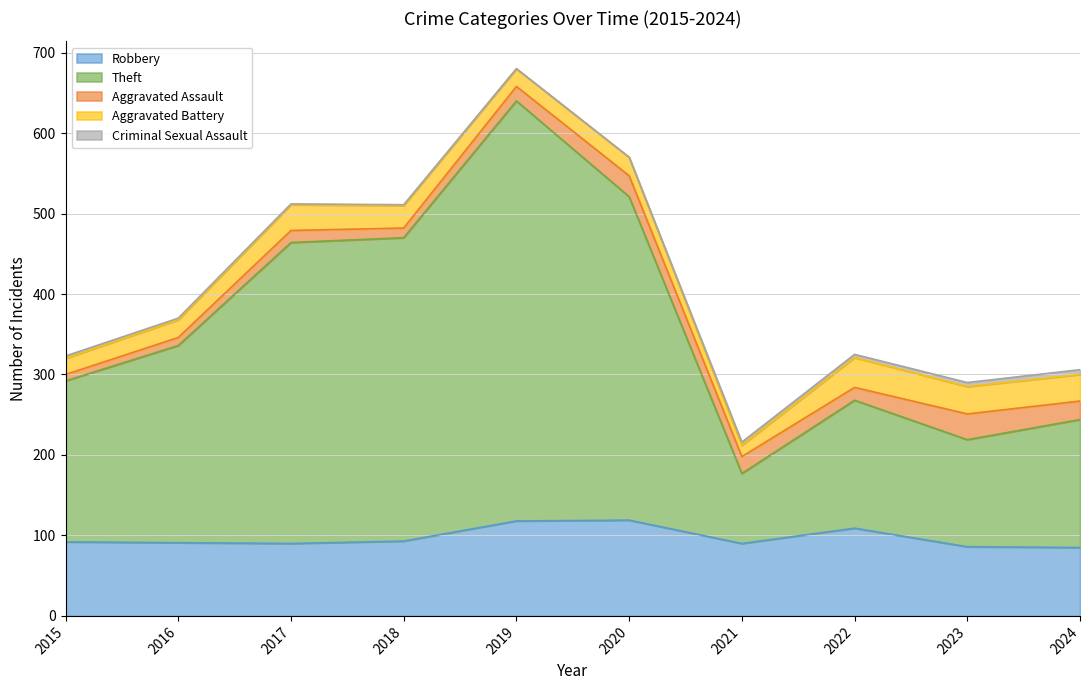

What is the sum of all Aggravated Battery values?

265